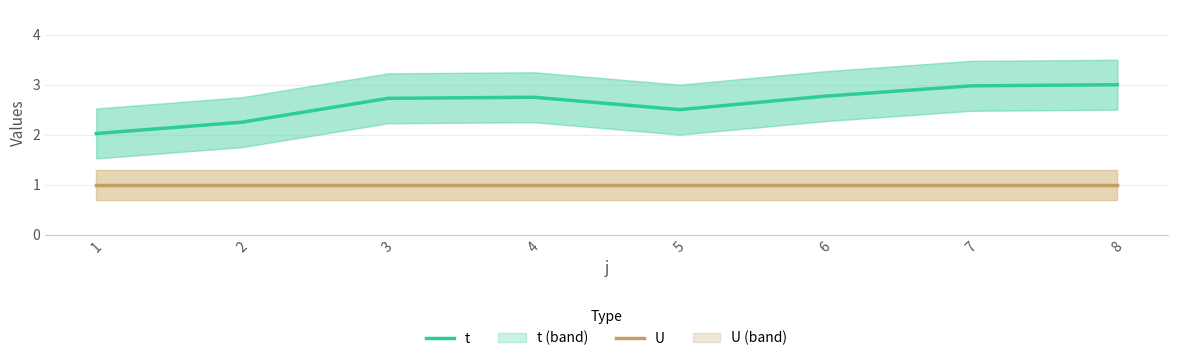

At which category is the sum across all series the highest?

8